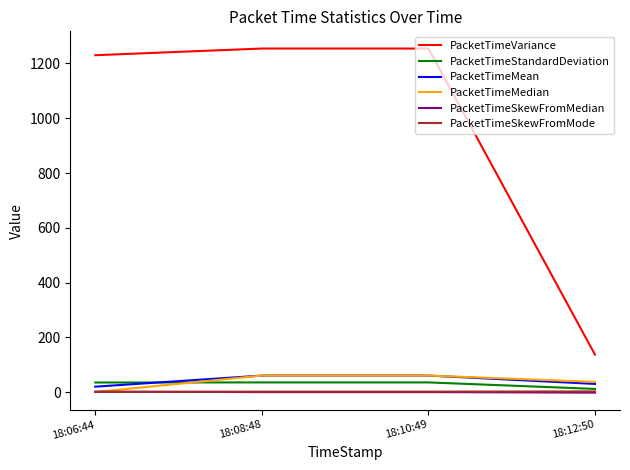

Is the value of PacketTimeMean at 18:12:50 greater than the value of PacketTimeSkewFromMode at 18:08:48?

Yes